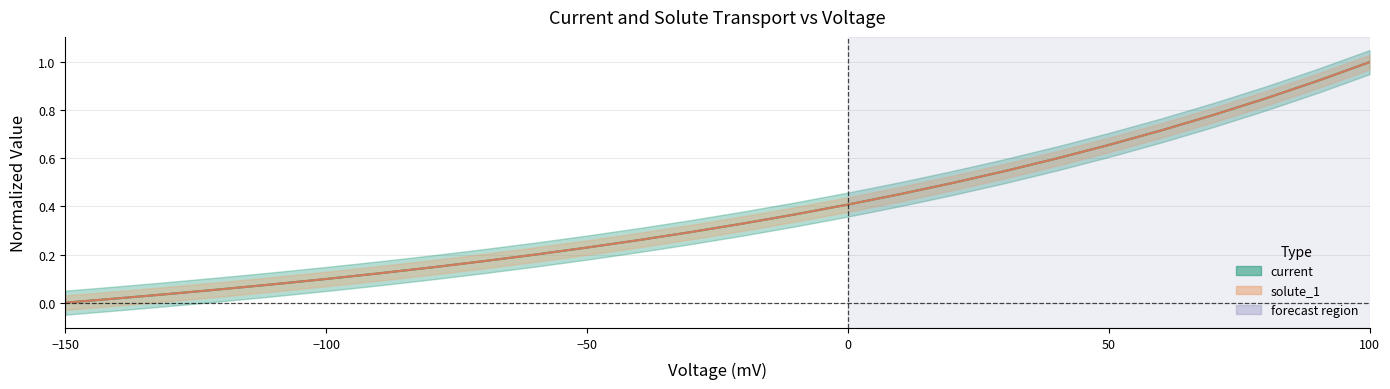

What is the difference between the maximum and minimum values in the solute_1 series?

1.0